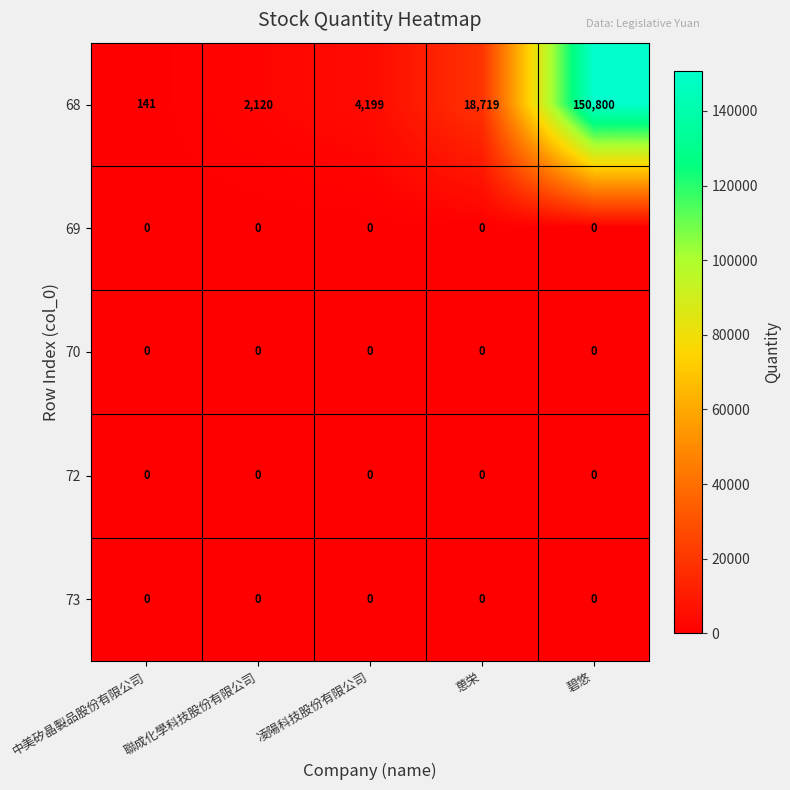

The 72 series shows 0 at 聯成化學科技股份有限公司. True or false?

True